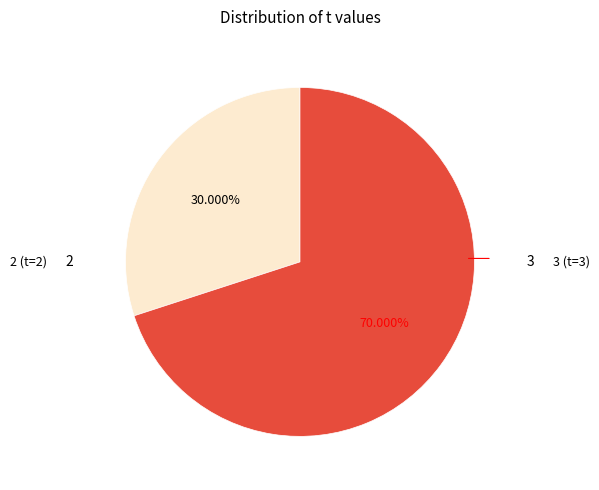

Is there any slice that represents more than half of the pie?

Yes